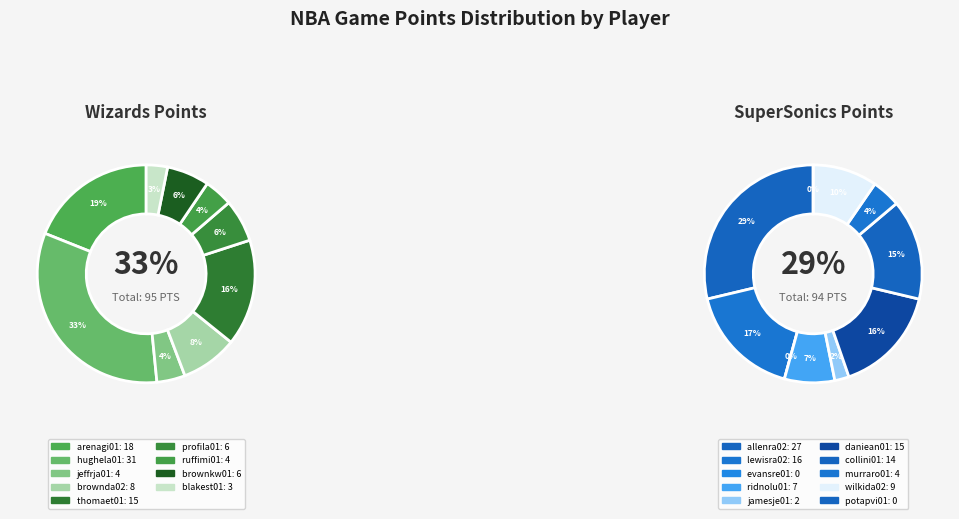

The jeffrja01 slice represents 1% of the pie. True or false?

False